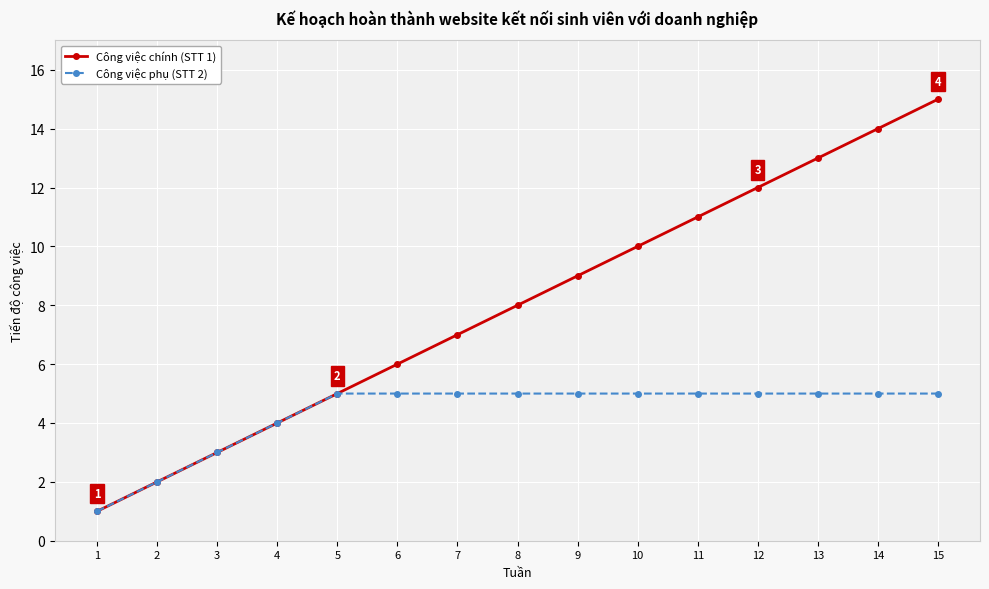

Reading right to left, extract all data points from this chart.

Công việc chính (STT 1): 15=15	14=14	13=13	12=12	11=11	10=10	9=9	8=8	7=7	6=6	5=5	4=4	3=3	2=2	1=1
Công việc phụ (STT 2): 15=5	14=5	13=5	12=5	11=5	10=5	9=5	8=5	7=5	6=5	5=5	4=4	3=3	2=2	1=1